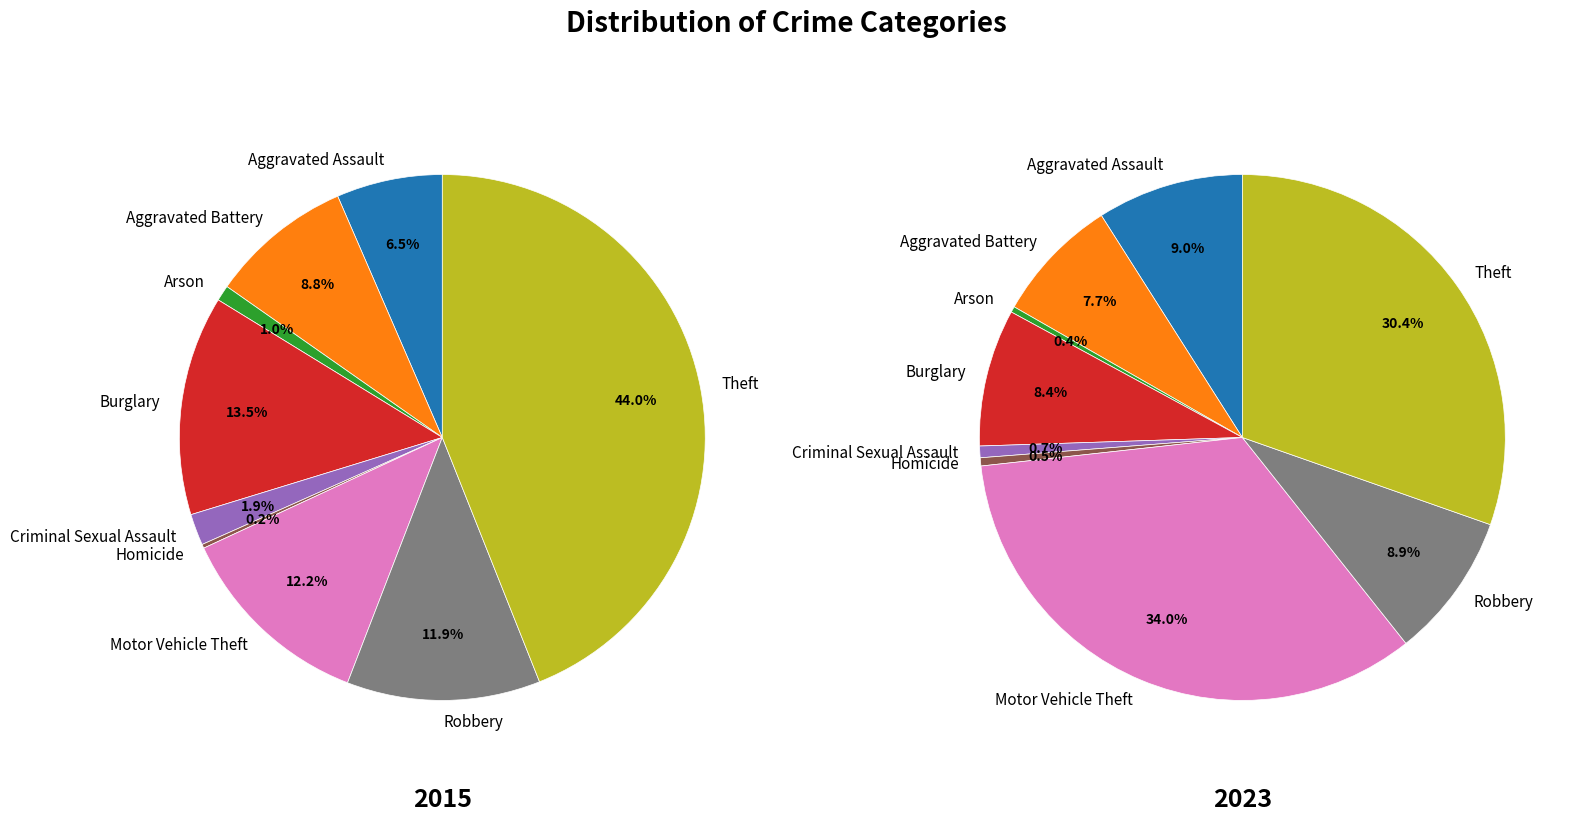

True or false: Aggravated Battery accounts for 18% of the total.

False